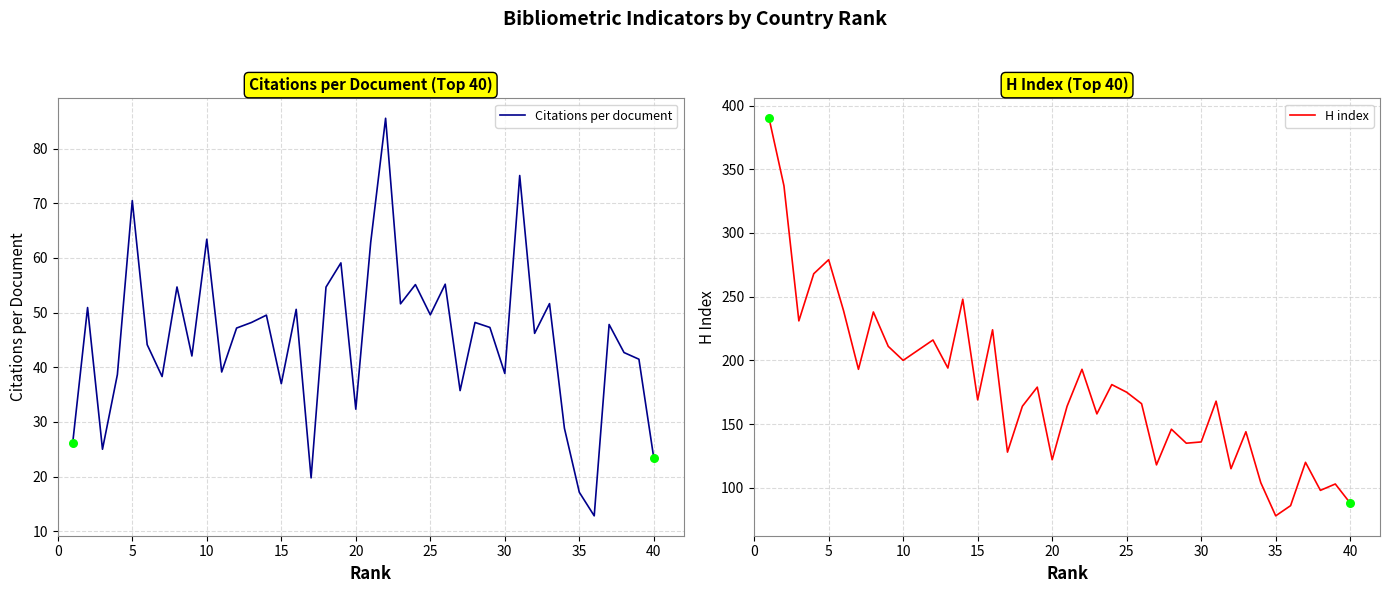

Which series has the widest spread of Y values?

H index